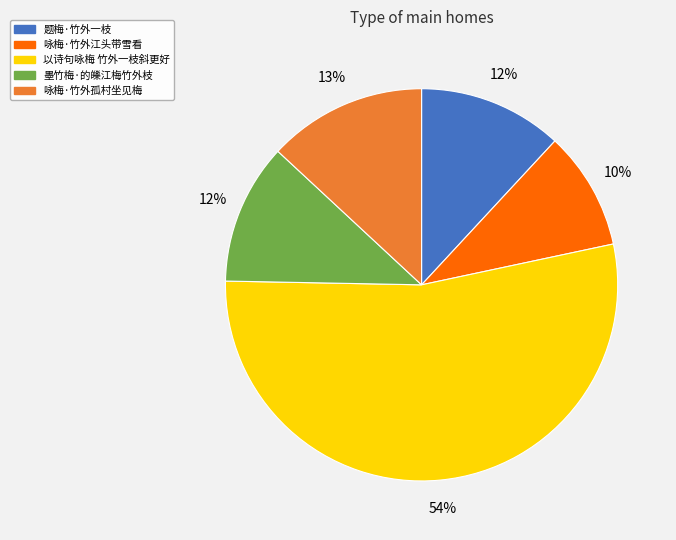

Does 墨竹梅·的皪江梅竹外枝 represent more than half of the total?

No